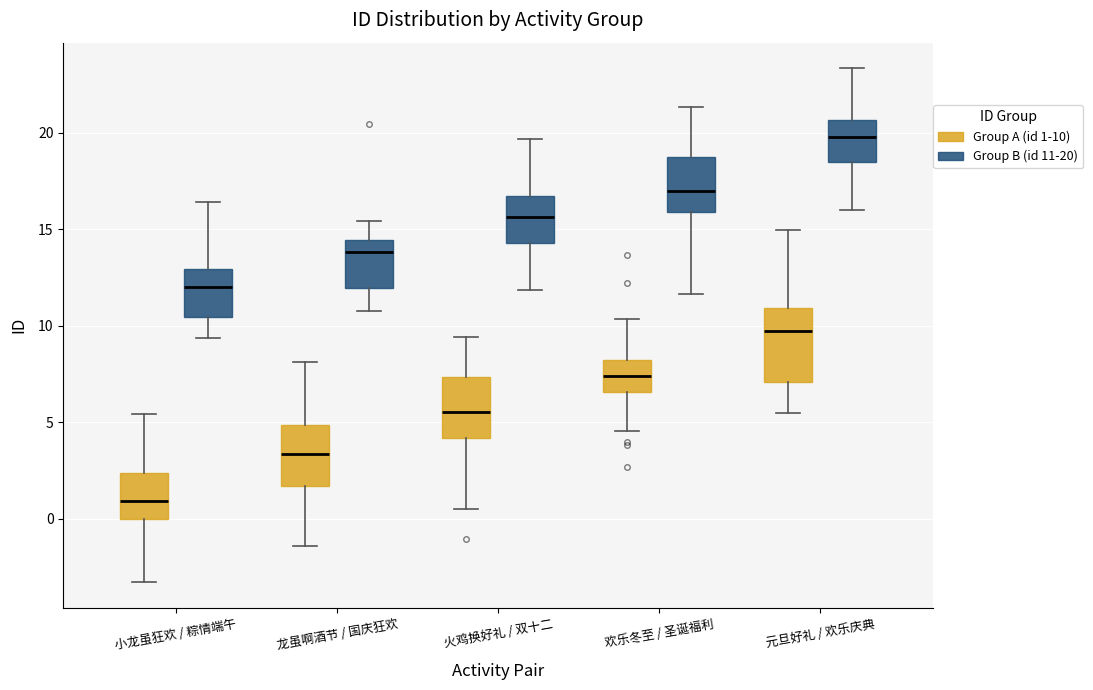

Which box has the highest median line?

元旦好礼 / 欢乐庆典 (Group B (id 11-20))